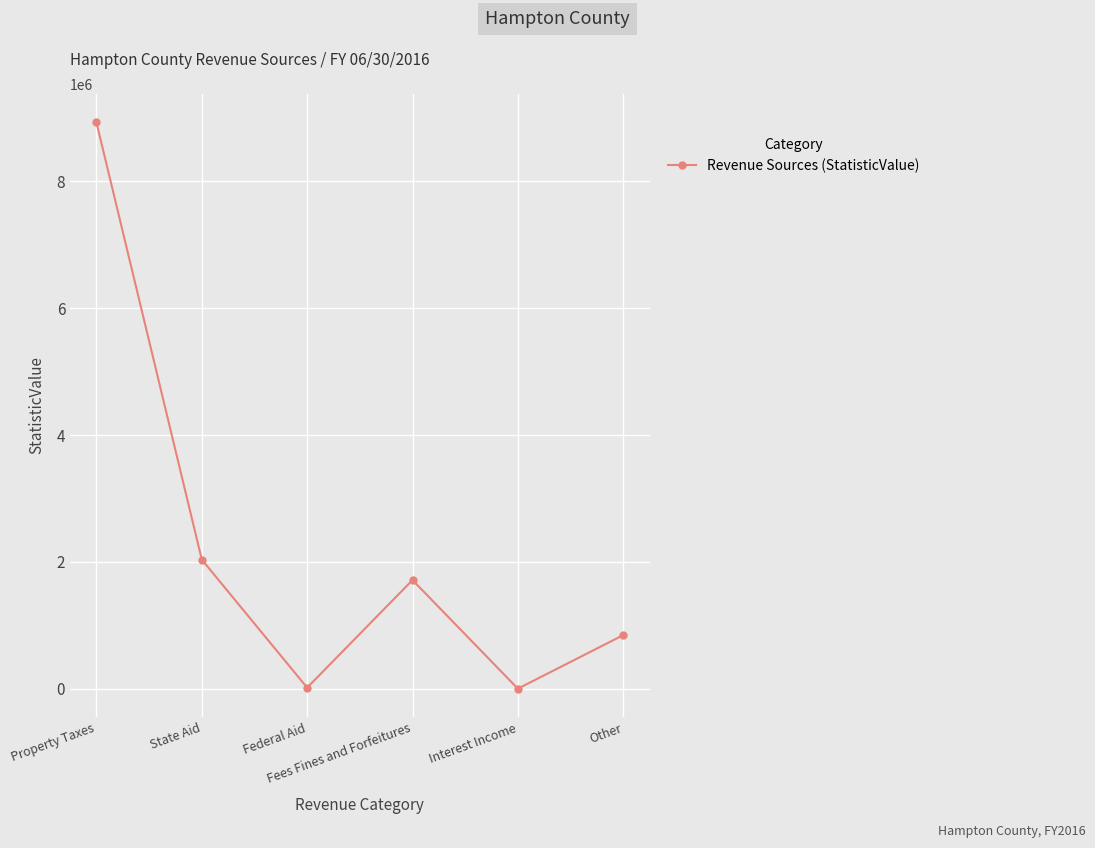

At which category does the data reach its first local peak?

Fees Fines and Forfeitures